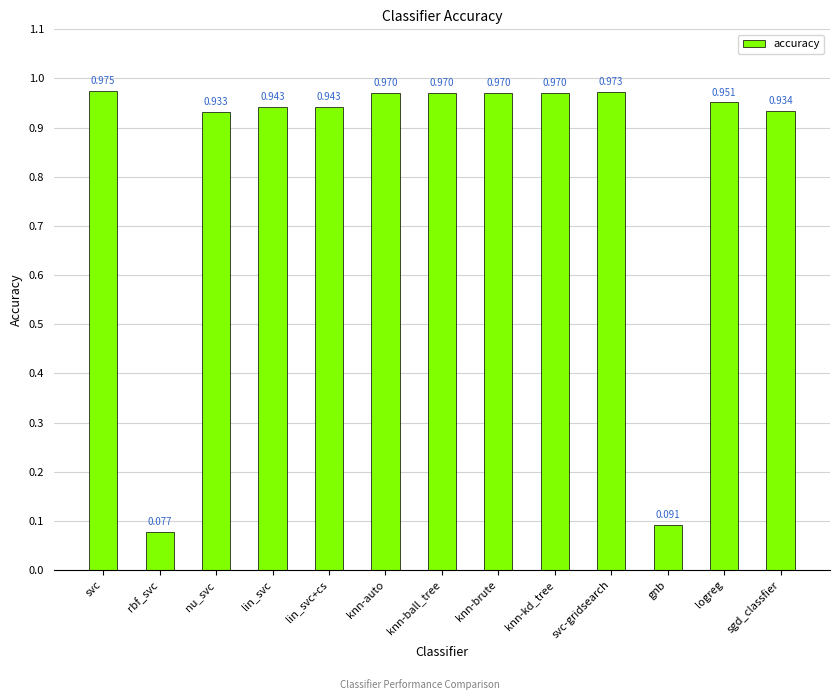

Between rbf_svc and logreg, which is larger?

logreg